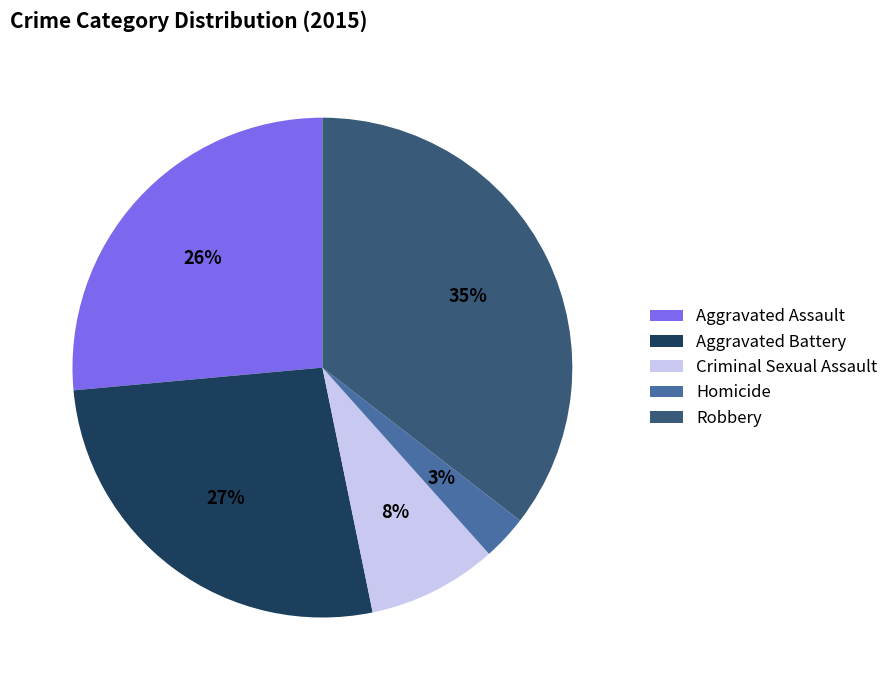

Approximately how many times larger is the value at Robbery compared to Aggravated Battery?

1.3